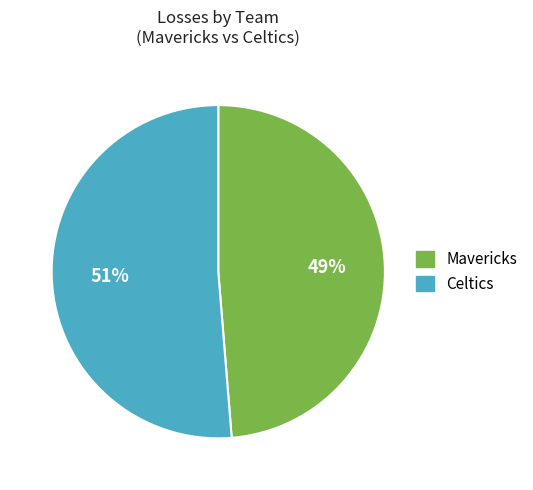

To the nearest percent, what is the combined percentage of Celtics and Mavericks?

100%